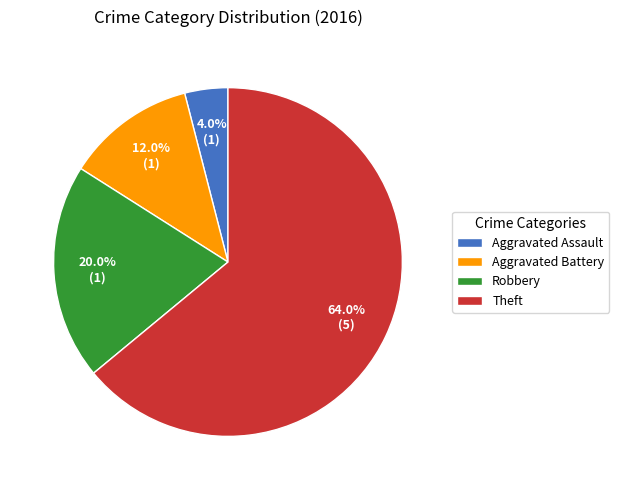

Which slice is the smallest?

Aggravated Assault